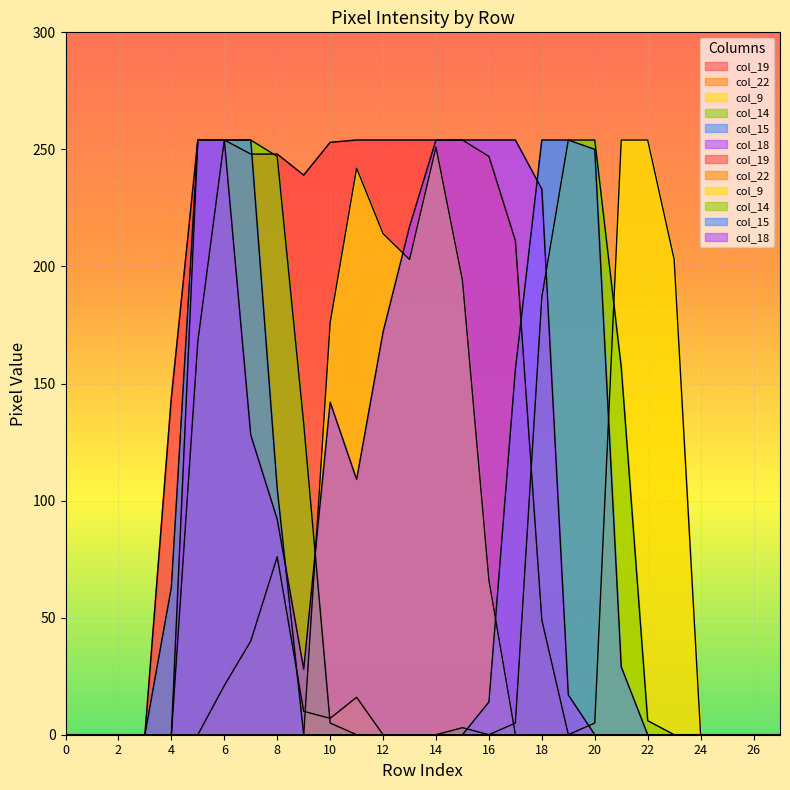

Which has a higher value, 16 or 23?

16